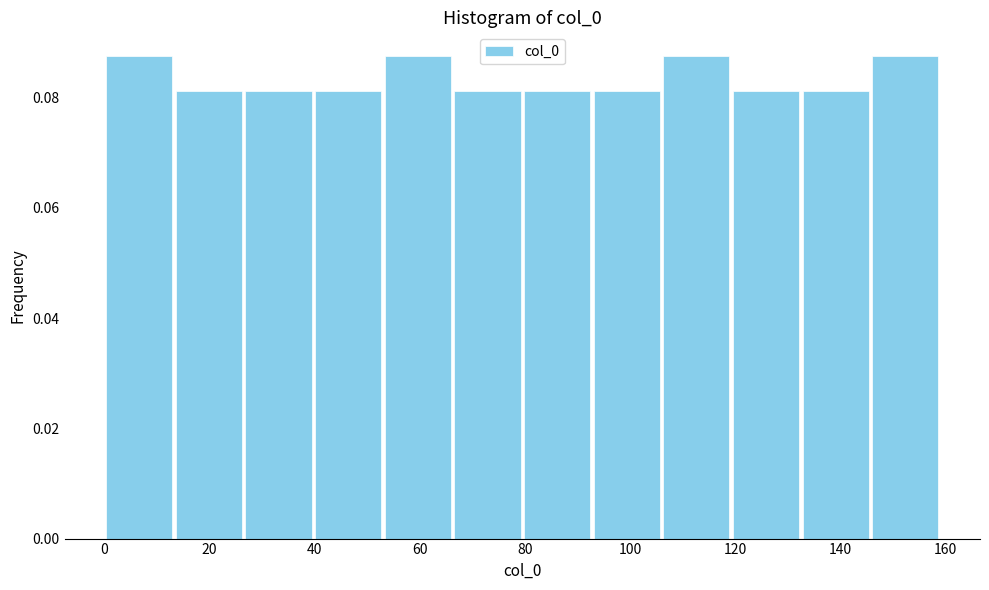

How tall is the bar that spans 40 to 54 on the x-axis? Neither the bar edges nor the heights are printed on the chart, so give them approximately, as read against the axes.

0.082